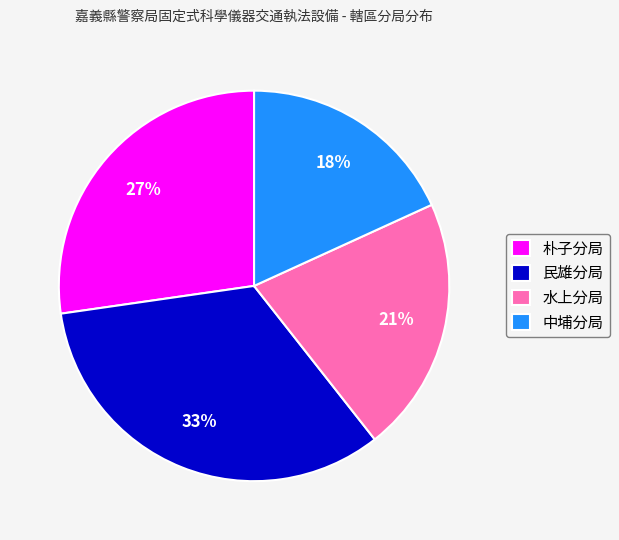

Is it true that 中埔分局 is 18% of the pie?

True